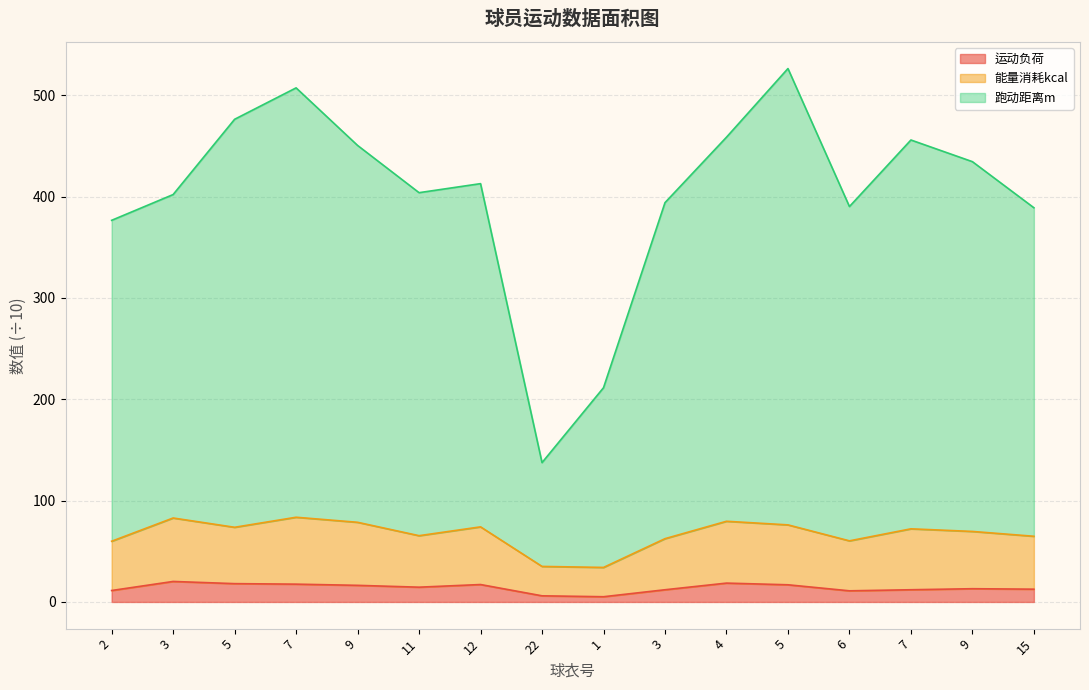

Count the number of data series in this chart.

3